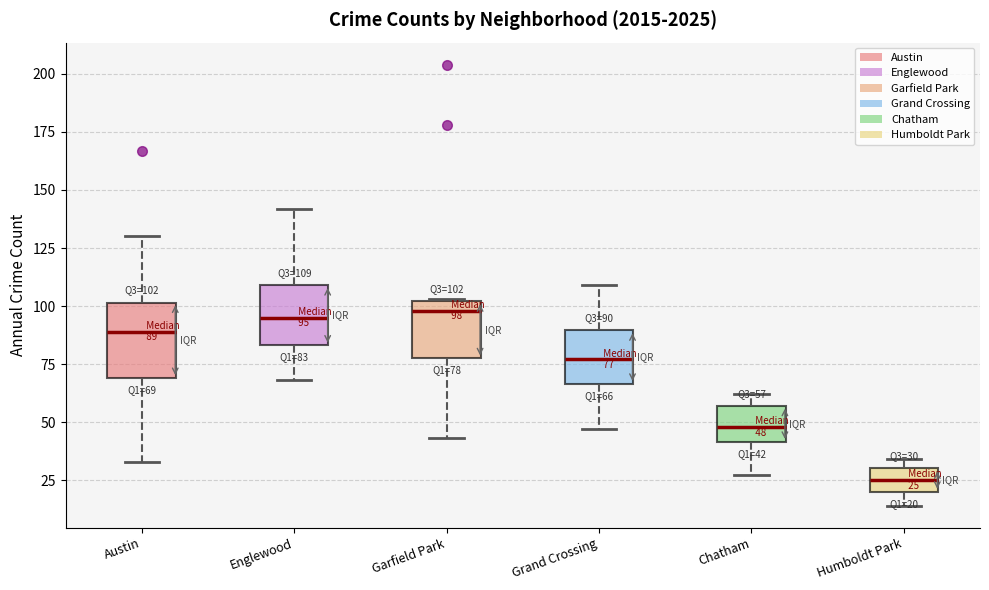

Which box has the lowest median line?

Humboldt Park